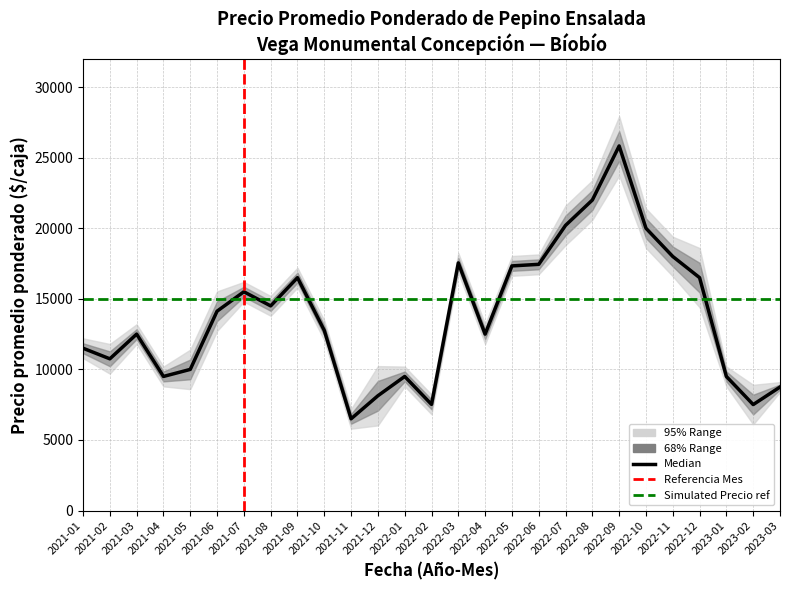

How many distinct data groups are displayed?

3